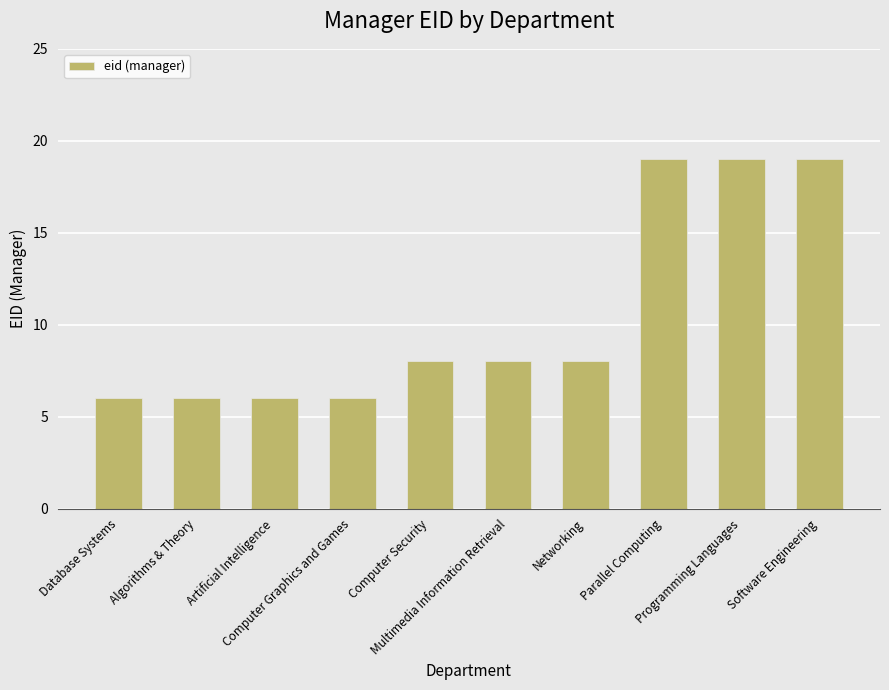

How many values are between 6 and 19?

10